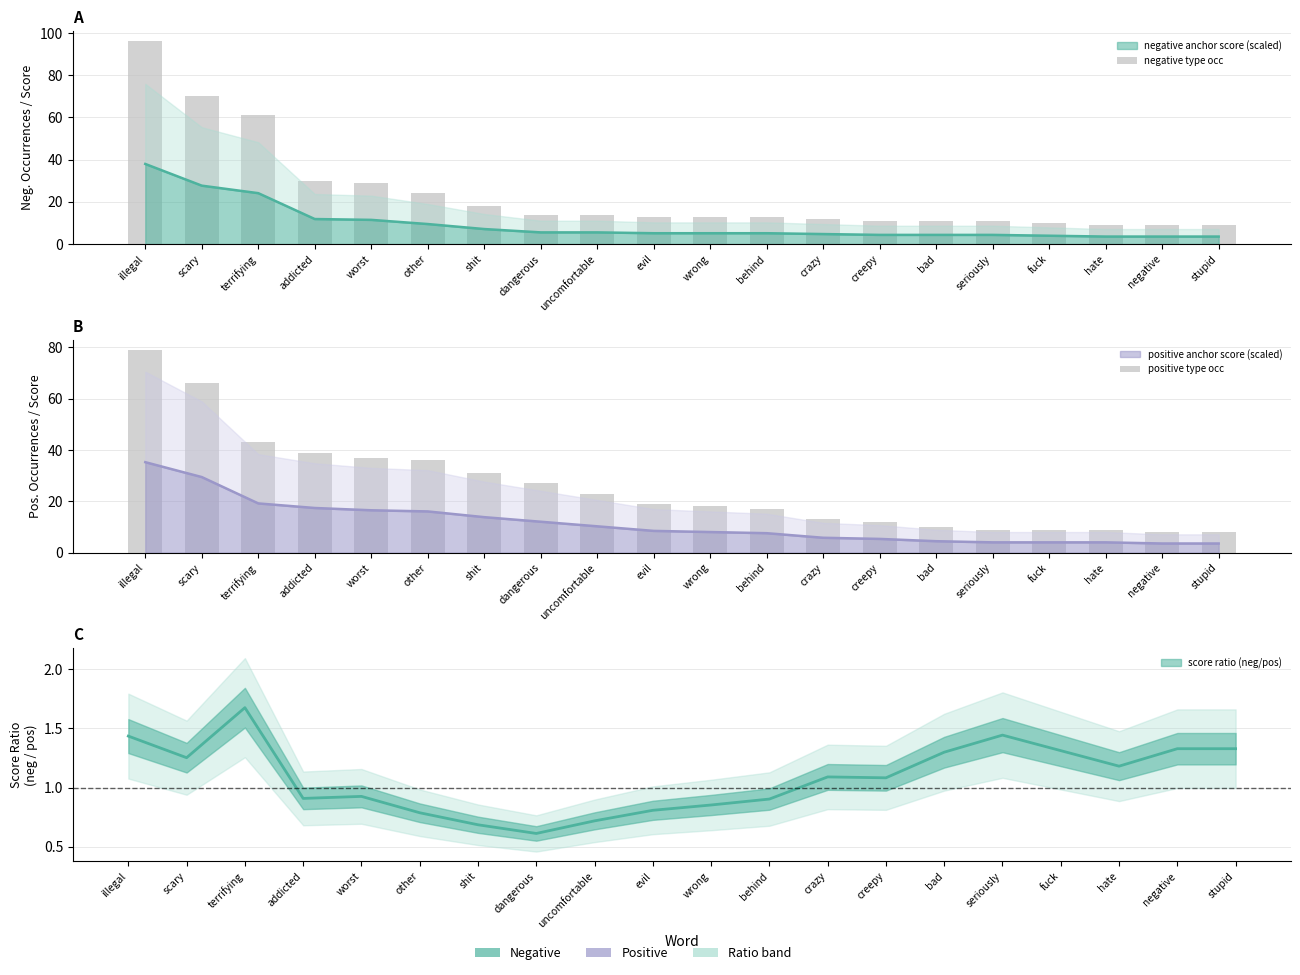

Is the value of positive type occ at crazy greater than the value of negative type occ at bad?

Yes